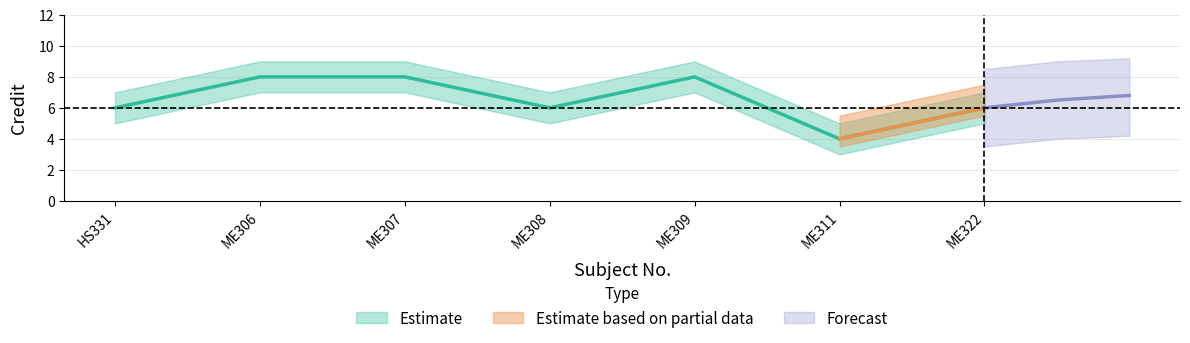

What is the sum of all Credit_upper values?

53